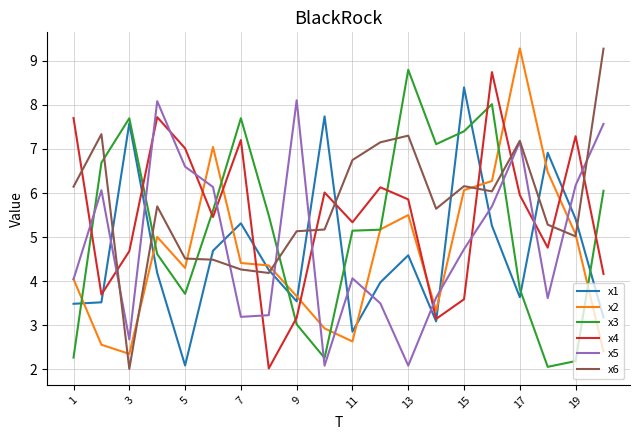

What is the minimum value for x1?

2.1